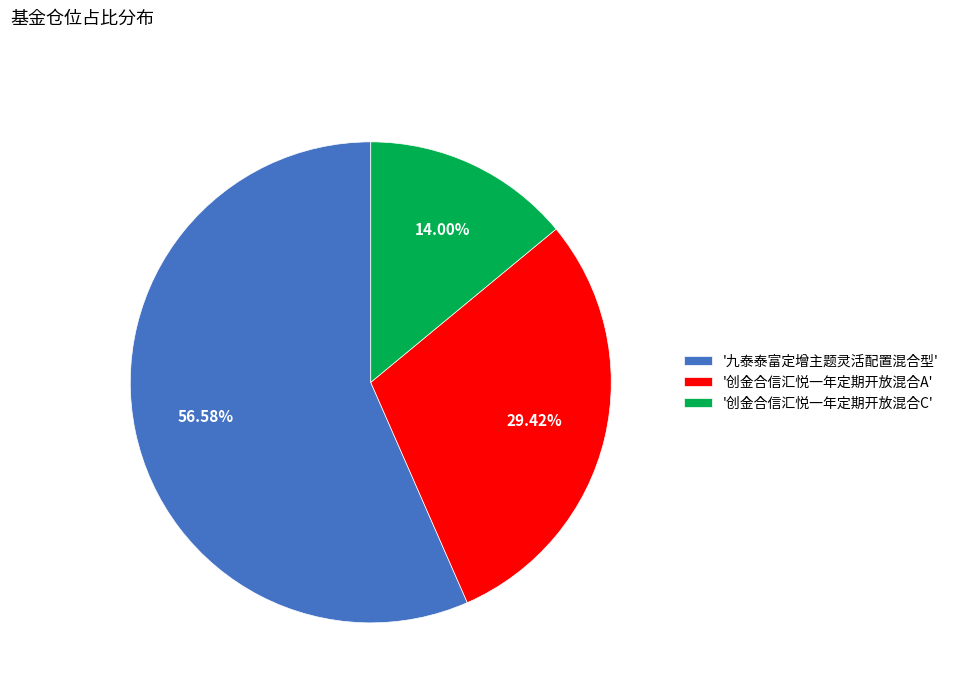

To the nearest percent, what is the difference between the largest and smallest slice percentages?

43%